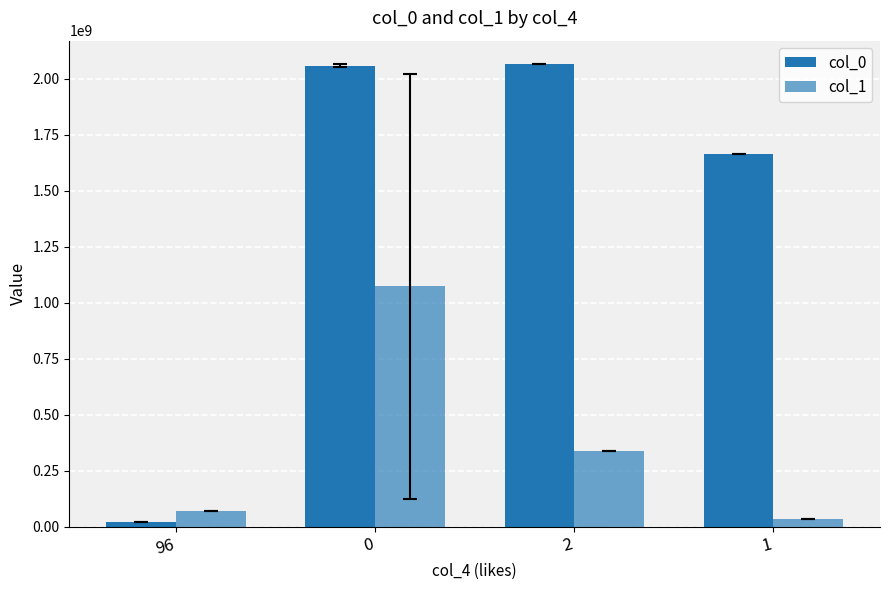

The value of col_0 at 0 is 3363776004.1. True or false?

False